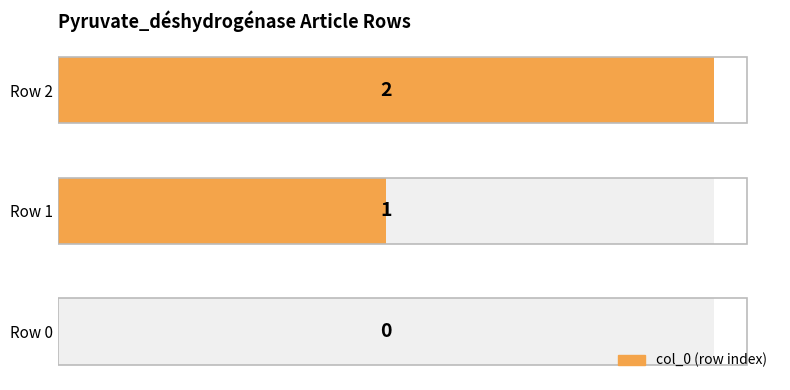

Reading left to right, transcribe all the data shown in this chart.

0	1	2